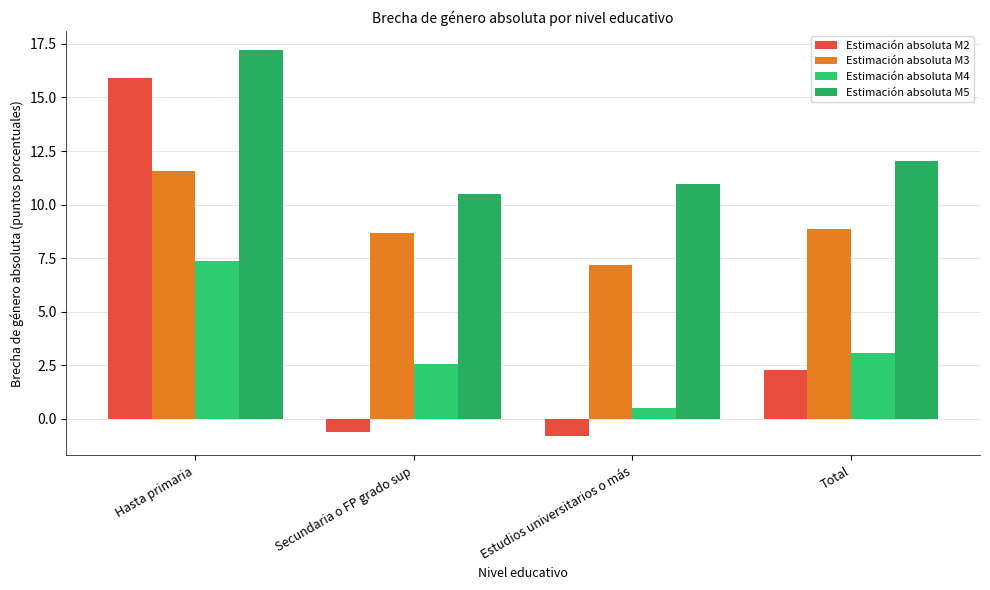

Which series changed the most between Secundaria o FP grado sup and Estudios universitarios o más?

Estimación absoluta M4